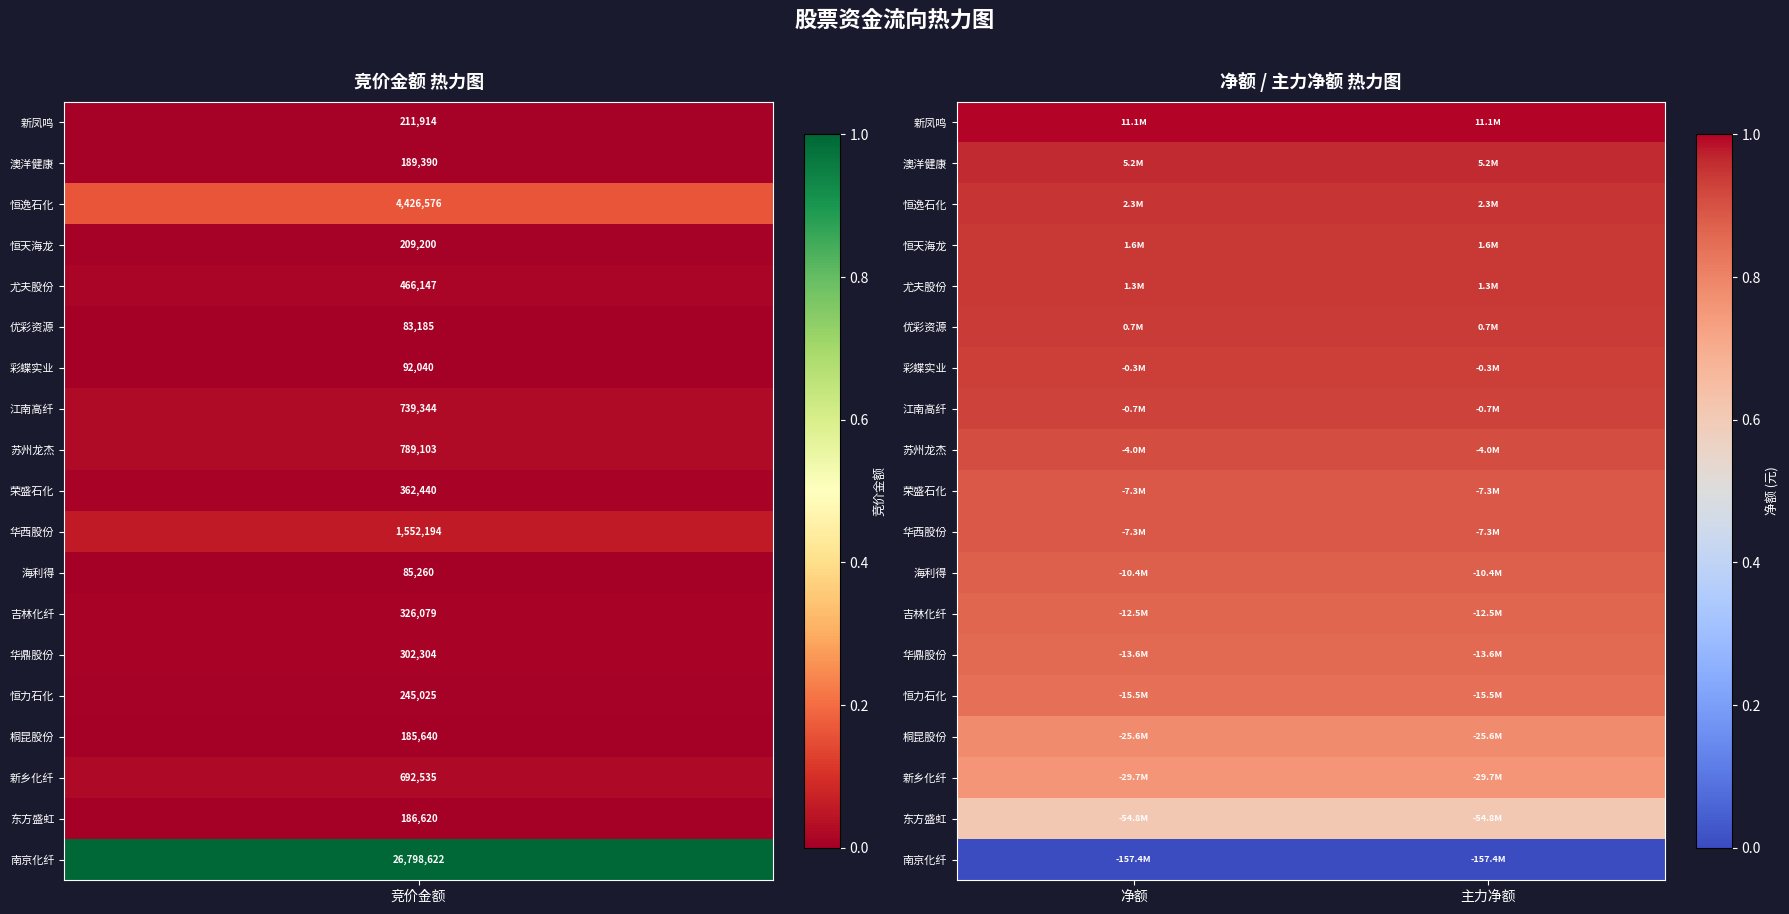

At how many categories does at least one series exceed 0?

2